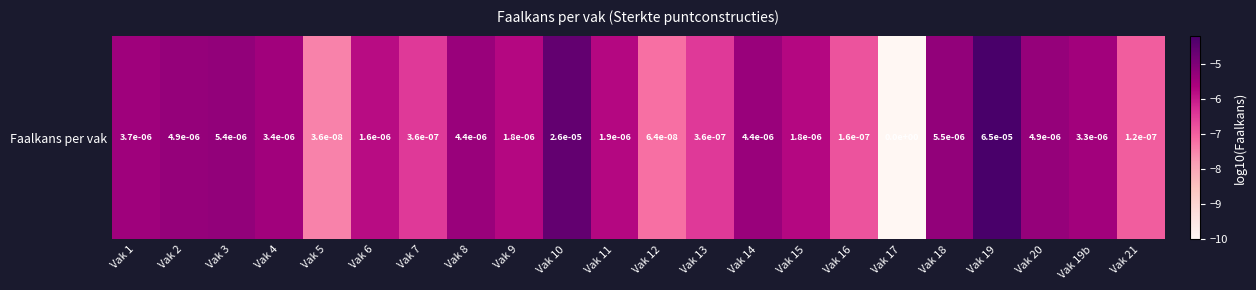

Is it true that the value at Vak 11 is -5.7?

True